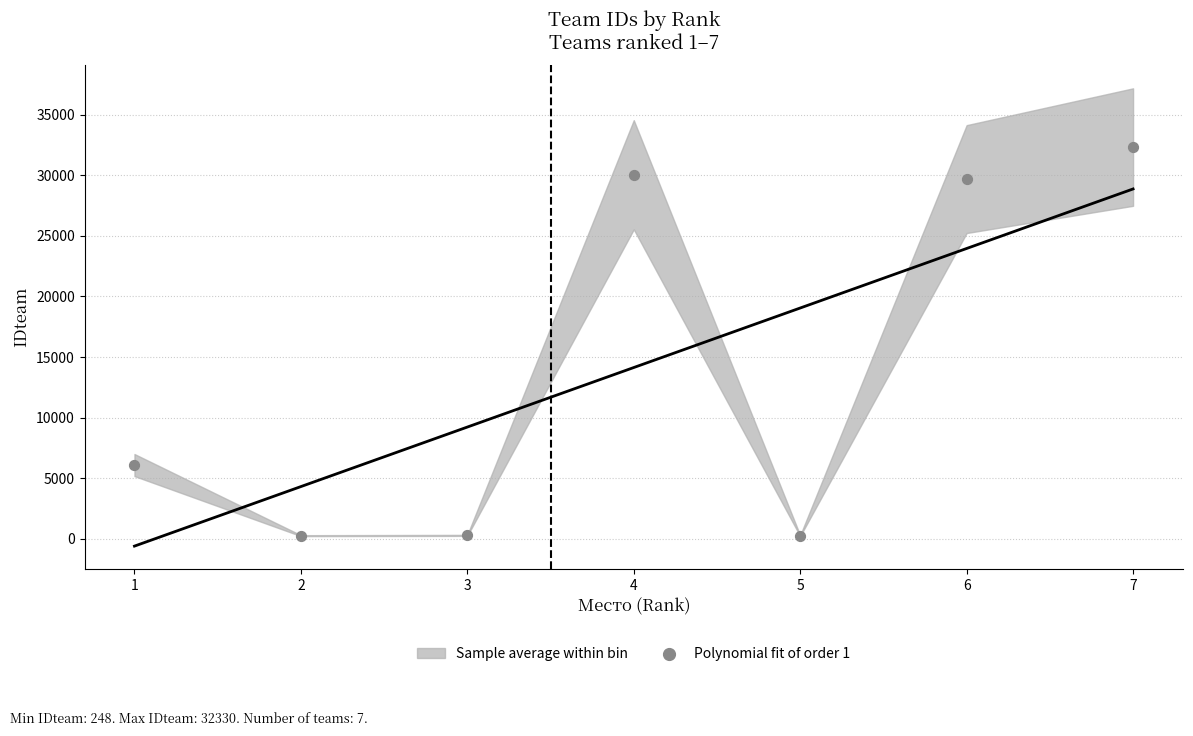

What Y value in the scatter plot is closest to 16289?

6081